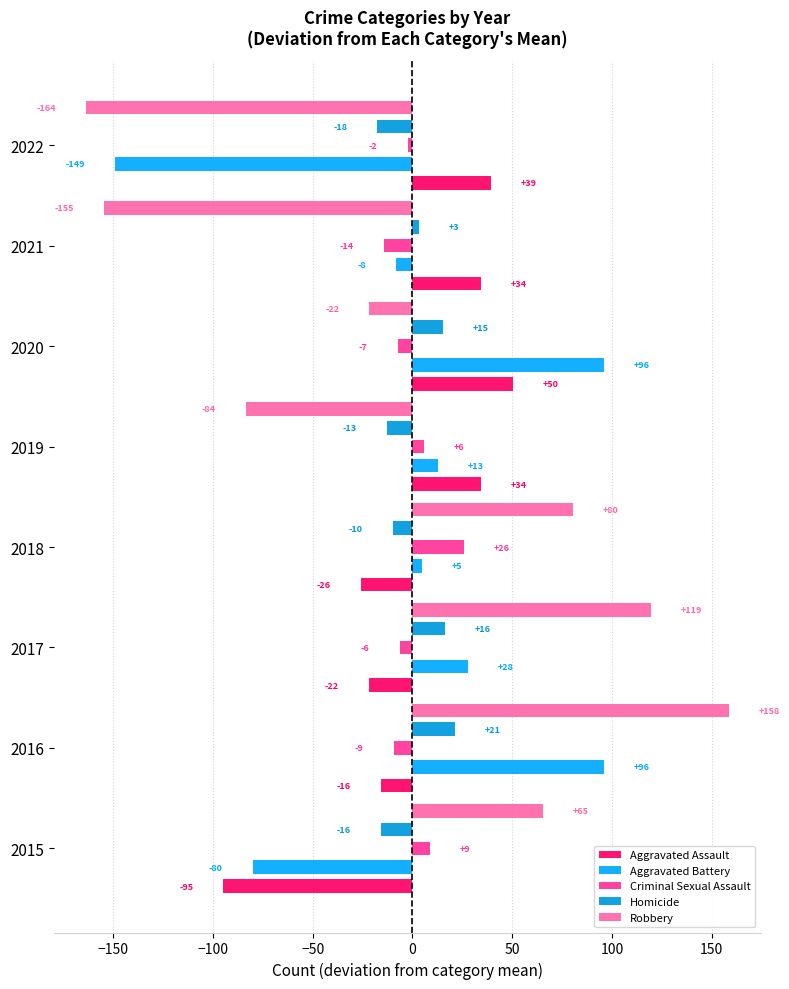

Reading right to left, extract all data points from this chart.

Aggravated Assault: 39.2	34.2	50.2	34.2	-25.8	-21.8	-15.8	-94.8
Aggravated Battery: -149.1	-8.1	95.9	12.9	4.9	27.9	95.9	-80.1
Criminal Sexual Assault: -2.4	-14.4	-7.4	5.6	25.6	-6.4	-9.4	8.6
Homicide: -17.8	3.2	15.2	-12.8	-9.8	16.2	21.2	-15.8
Robbery: -163.6	-154.6	-21.6	-83.6	80.4	119.4	158.4	65.4